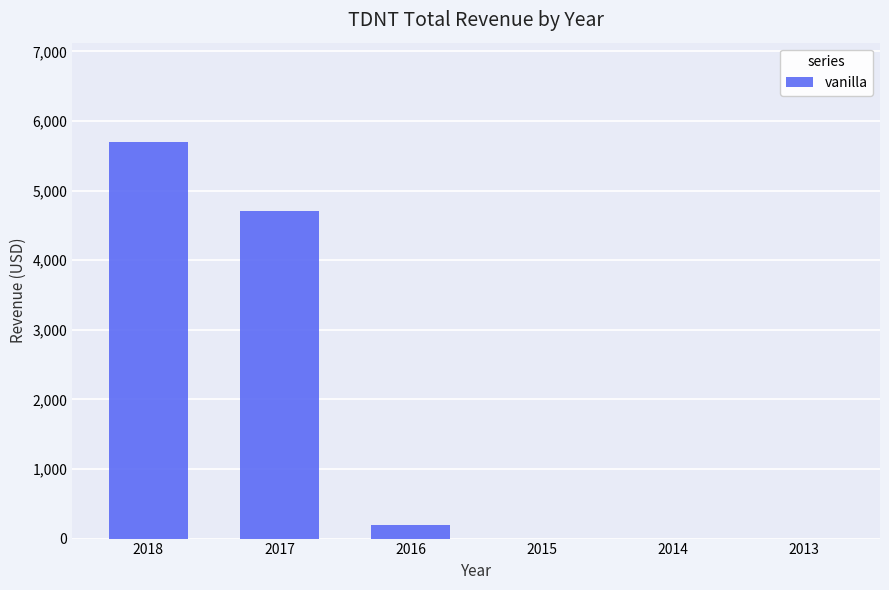

Reading left to right, list all the values displayed in this chart.

5700	4700	200	0	0	0